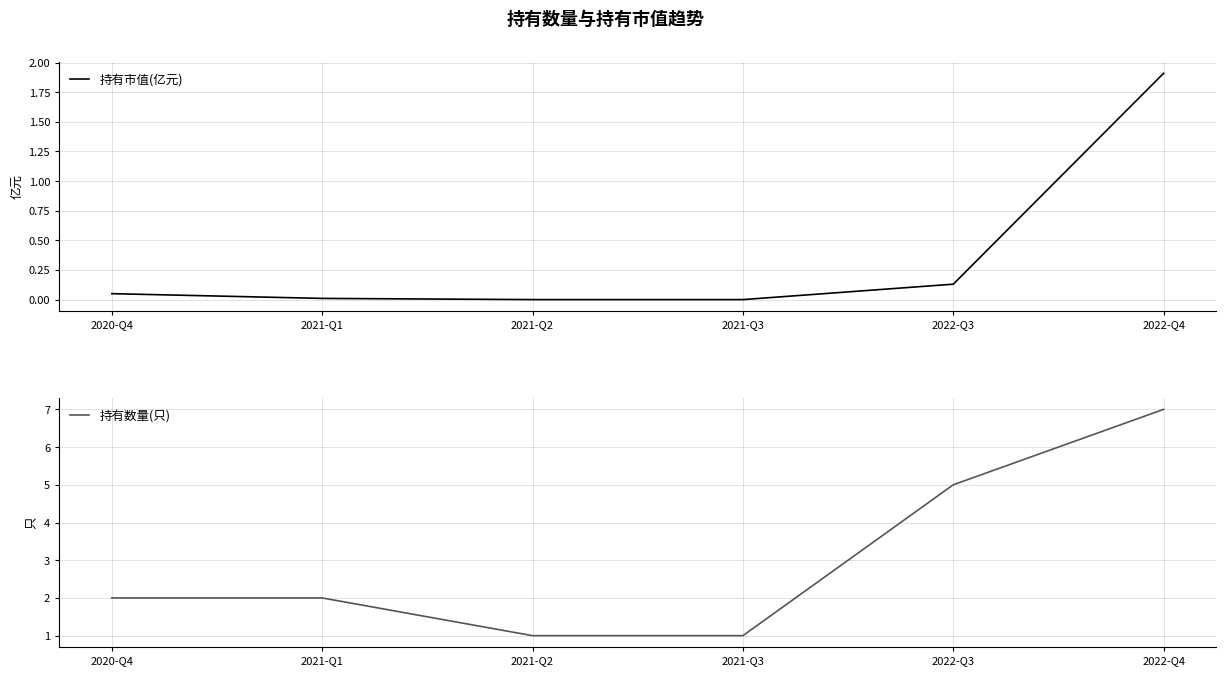

True or false: 持有市值(亿元) and 持有数量(只) intersect in this chart.

False